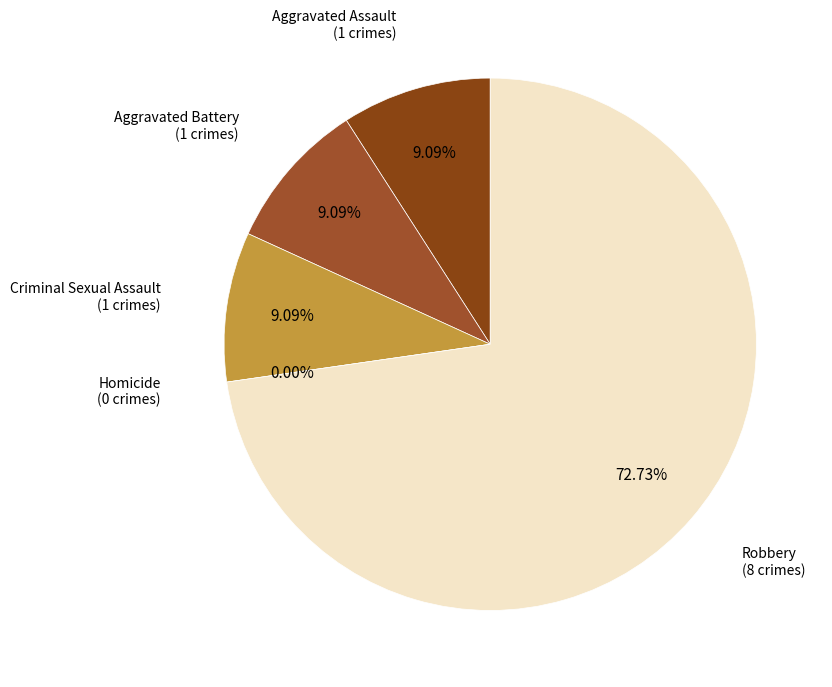

Rank the categories by value from highest to lowest.

Robbery, Aggravated Assault, Aggravated Battery, Criminal Sexual Assault, Homicide